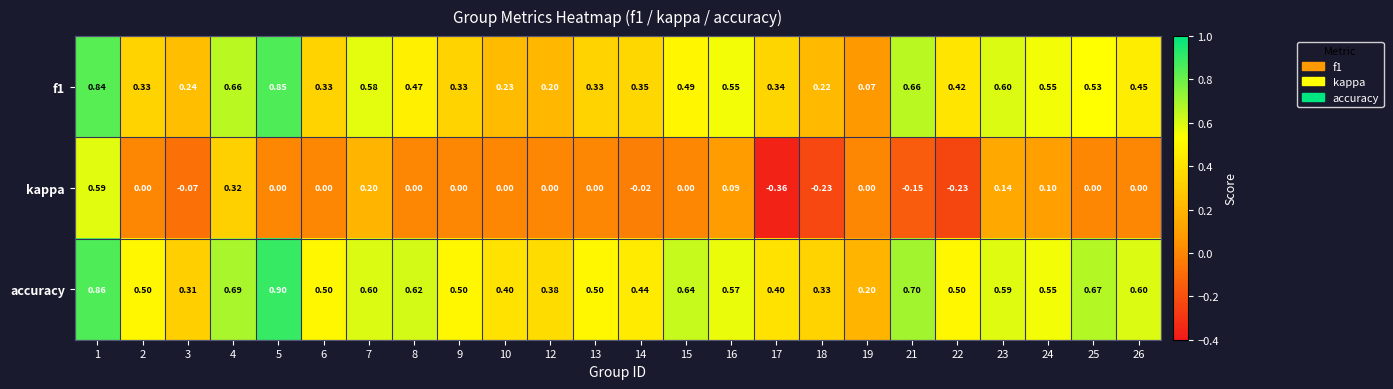

Which series has the largest total across all categories?

accuracy